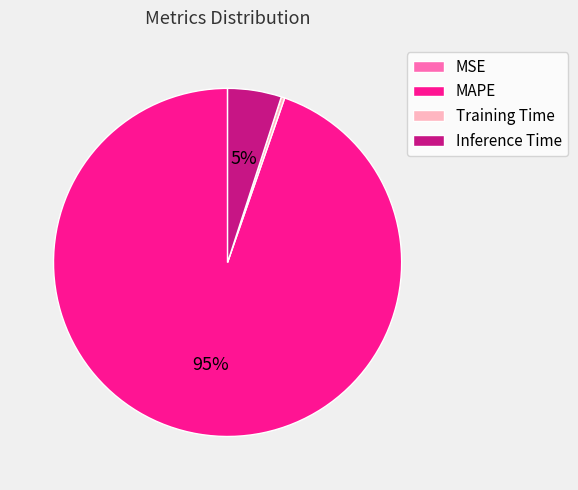

To the nearest percent, what is the difference between the Inference Time and Training Time slice percentages?

5%